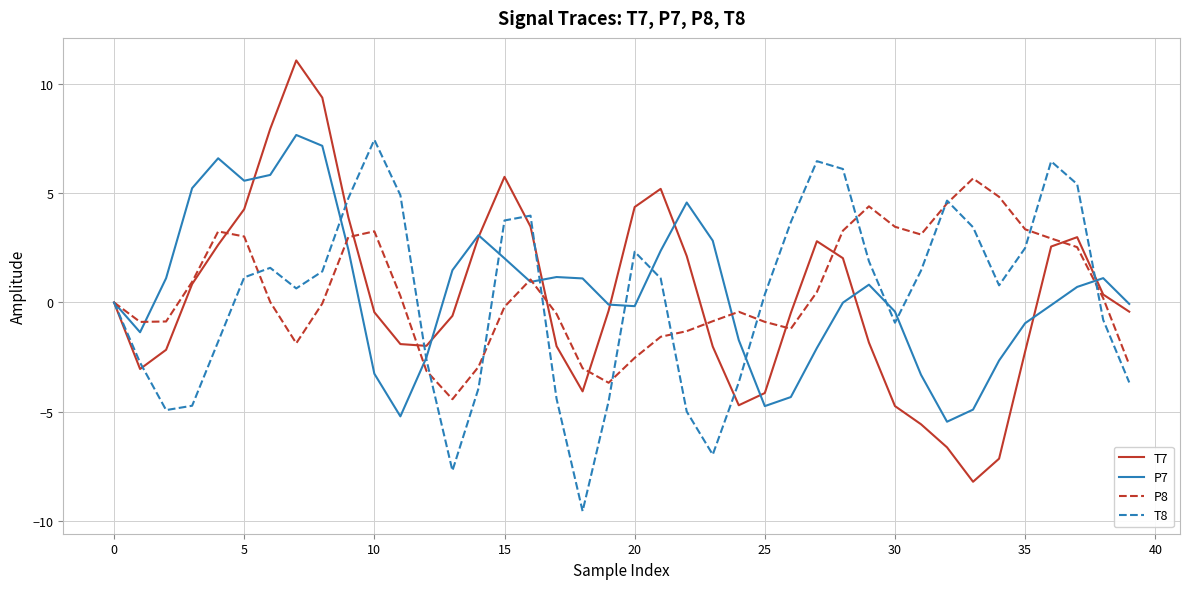

Which series has the widest spread of values?

T7